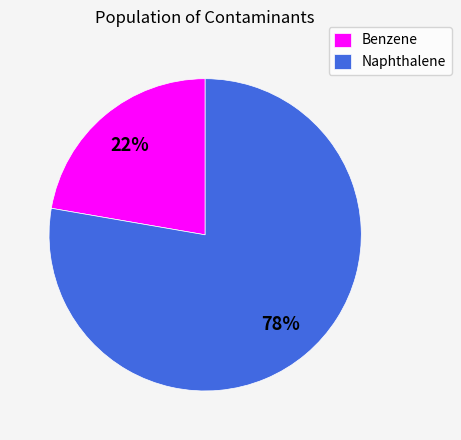

To the nearest percent, what is the combined percentage of Naphthalene and Benzene?

100%